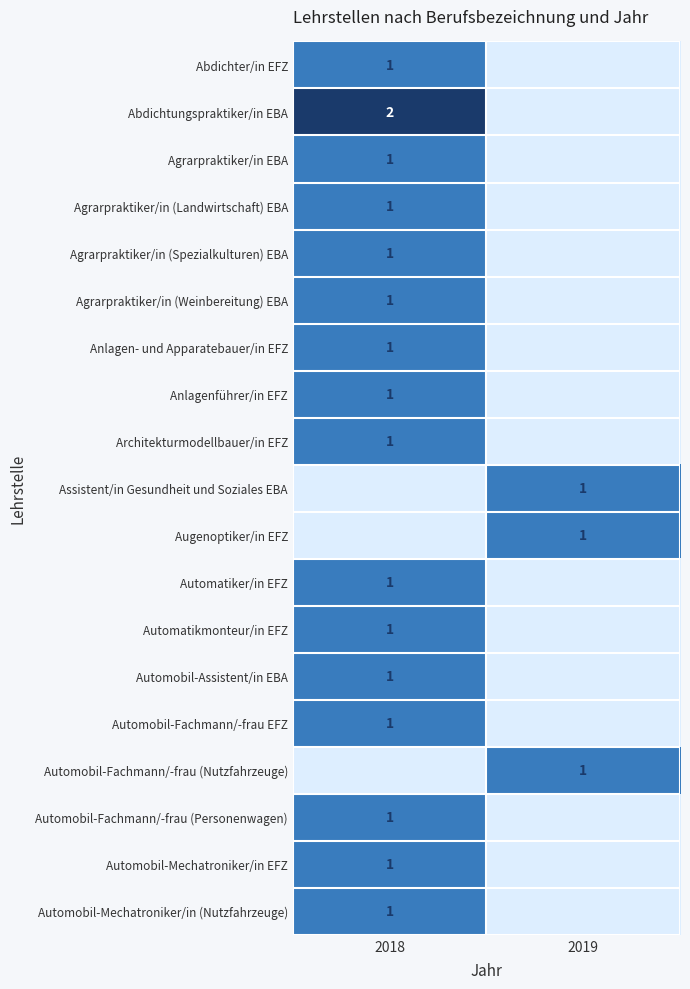

True or false: Automobil-Mechatroniker/in EFZ has a value of 1 at 2018.

True